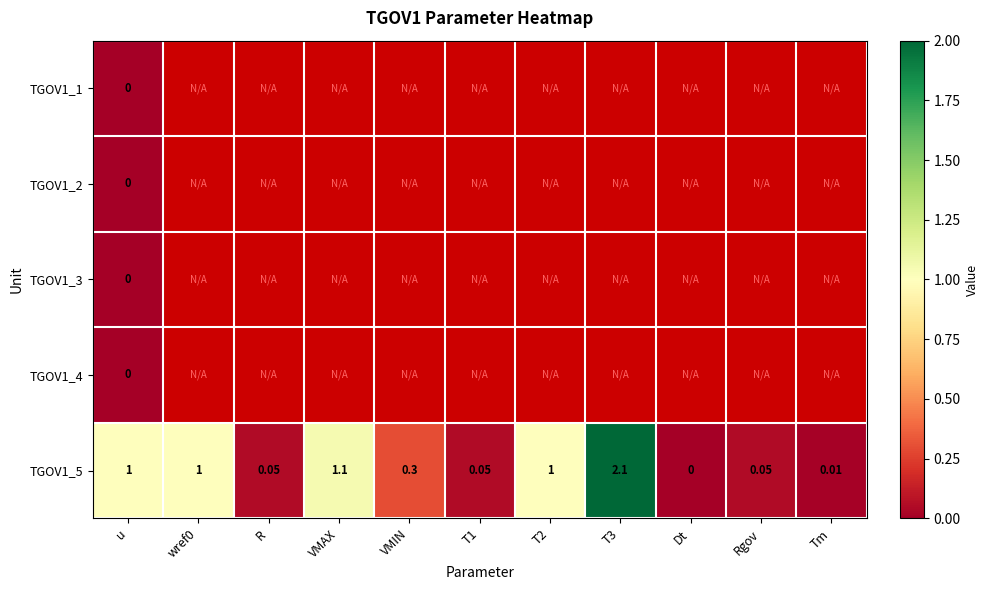

How many positive values does the TGOV1_5 series have?

10